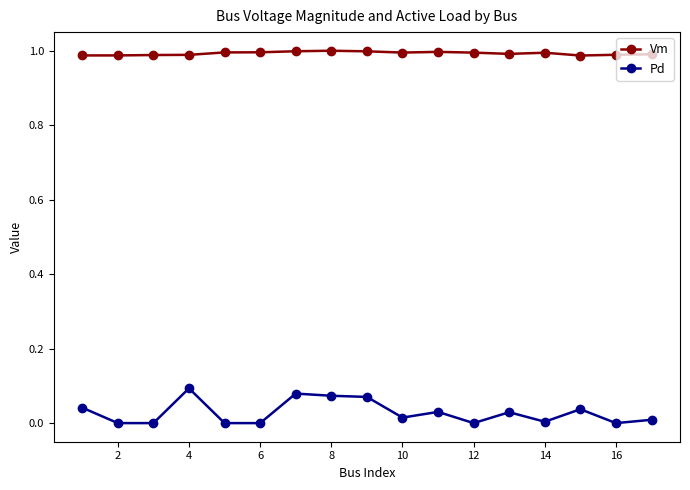

List the series in order of their peak value, highest first.

Vm, Pd